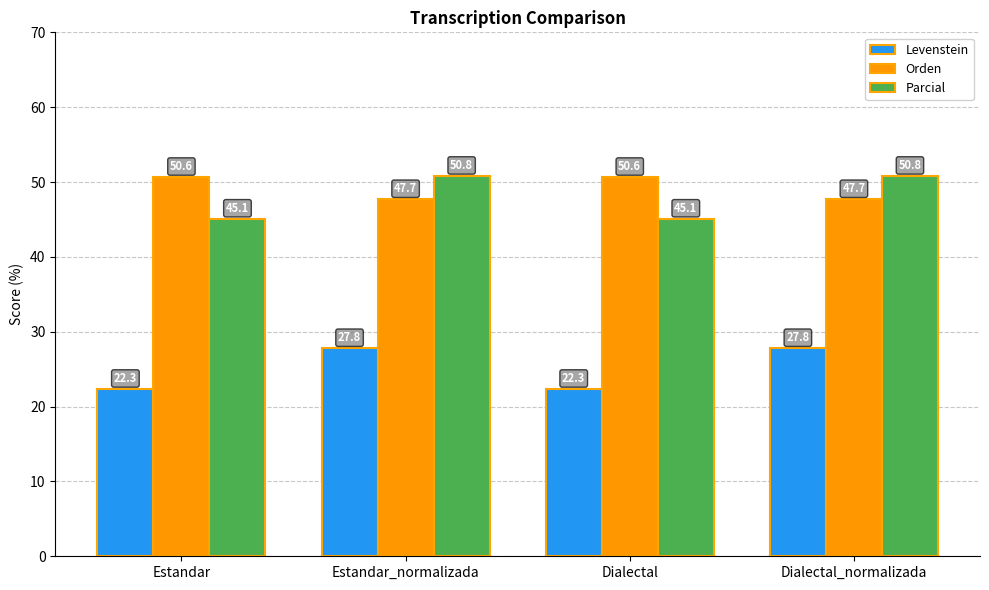

Where does the Levenstein series first go above 27?

Estandar_normalizada